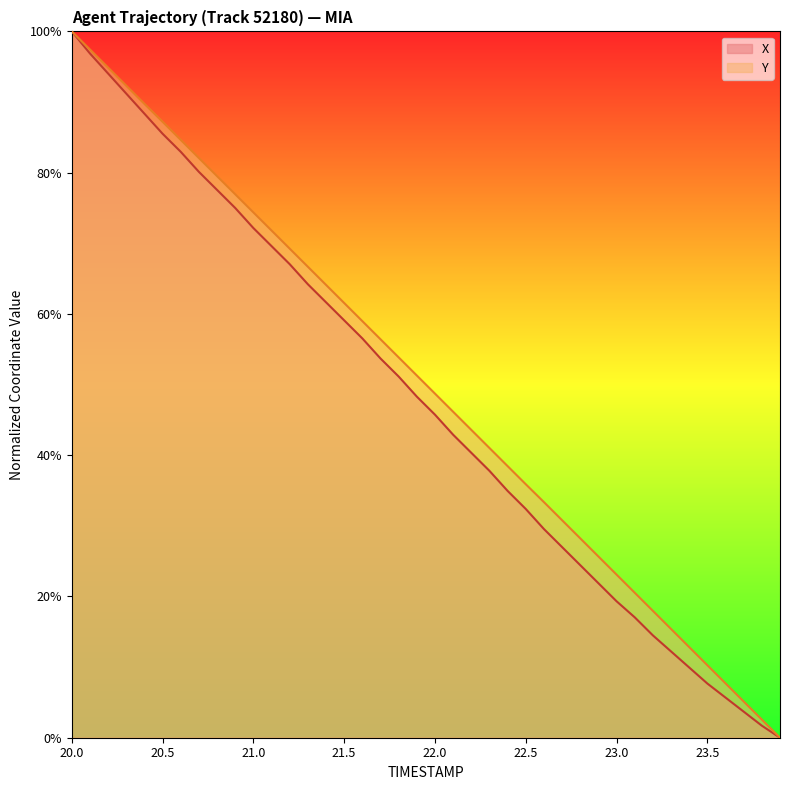

How many lines are shown in the chart?

2